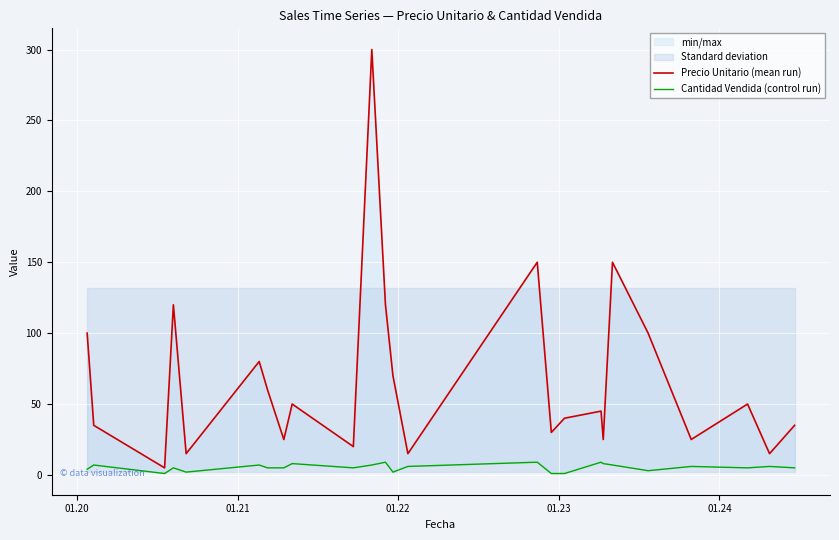

What is the difference between the maximum and minimum values in the Precio Unitario (mean run) series?

295